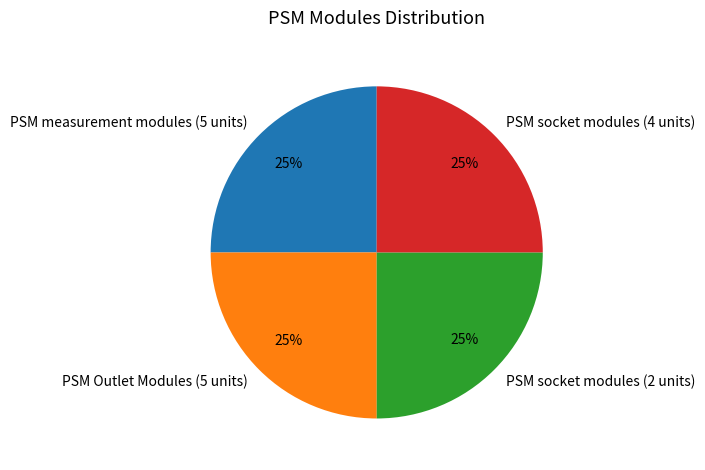

Count the number of slices in the pie.

4